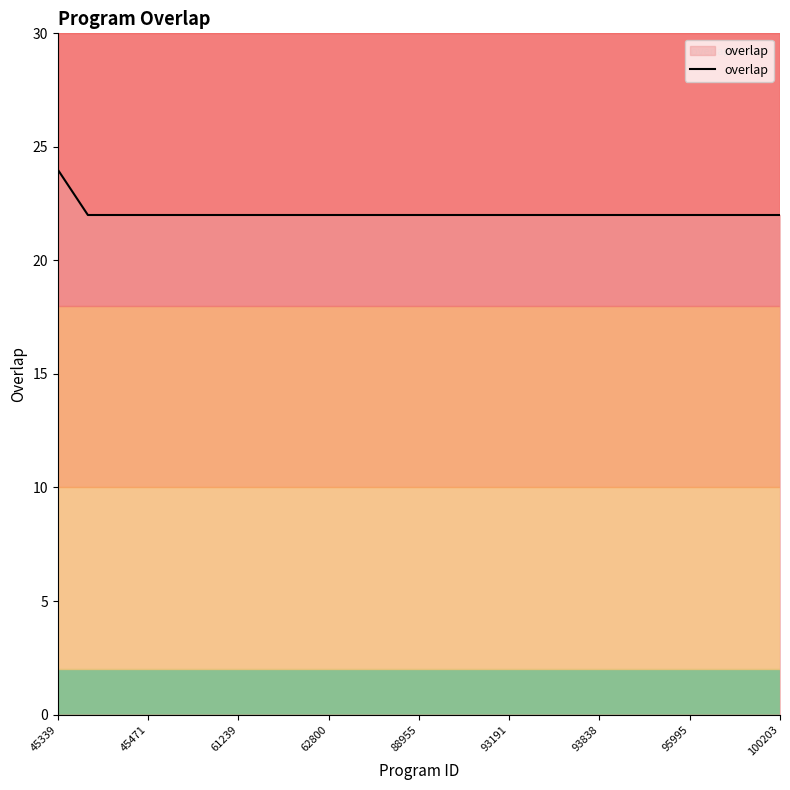

What is the minimum value shown in the chart?

22